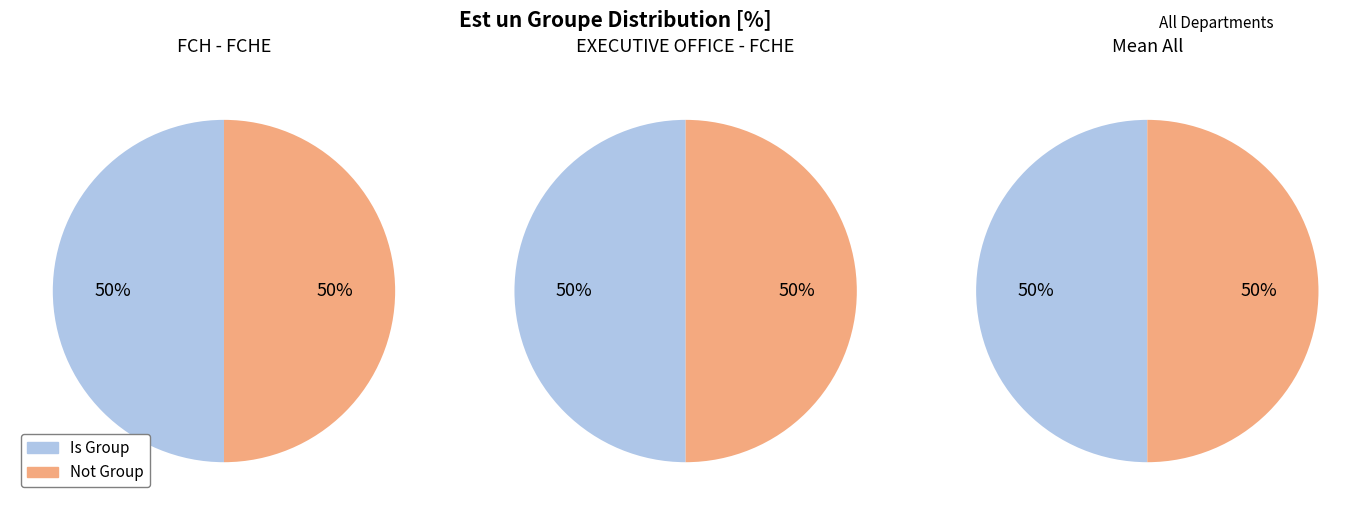

Is it true that FCH - FCHE is 99% of the pie?

False